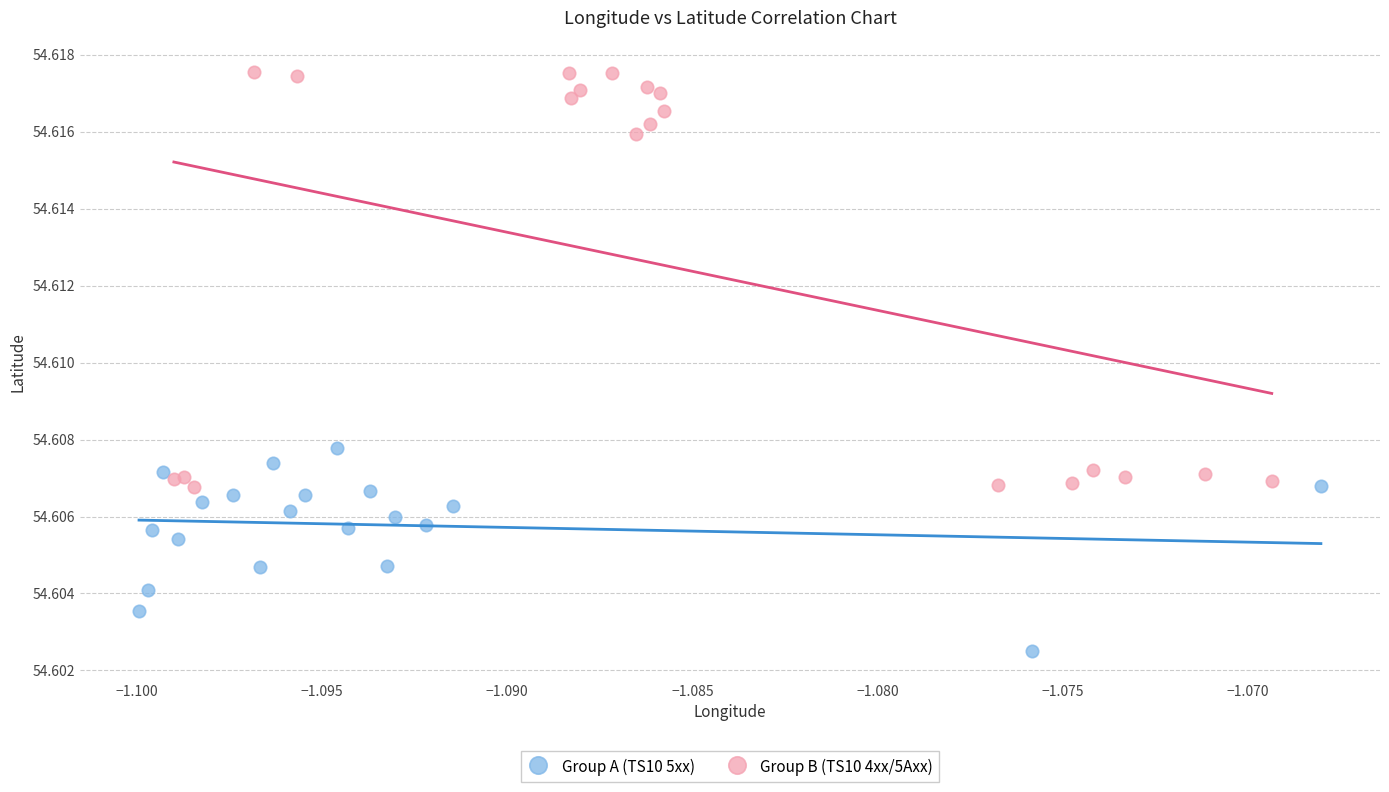

Which series contains the lowest Y value?

Group A (TS10 5xx)